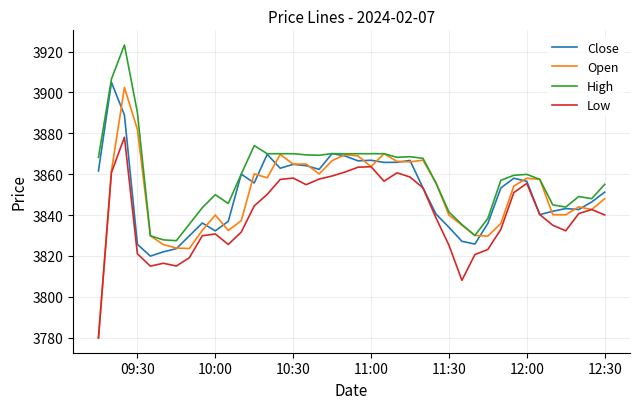

Which series has the widest spread of values?

Open